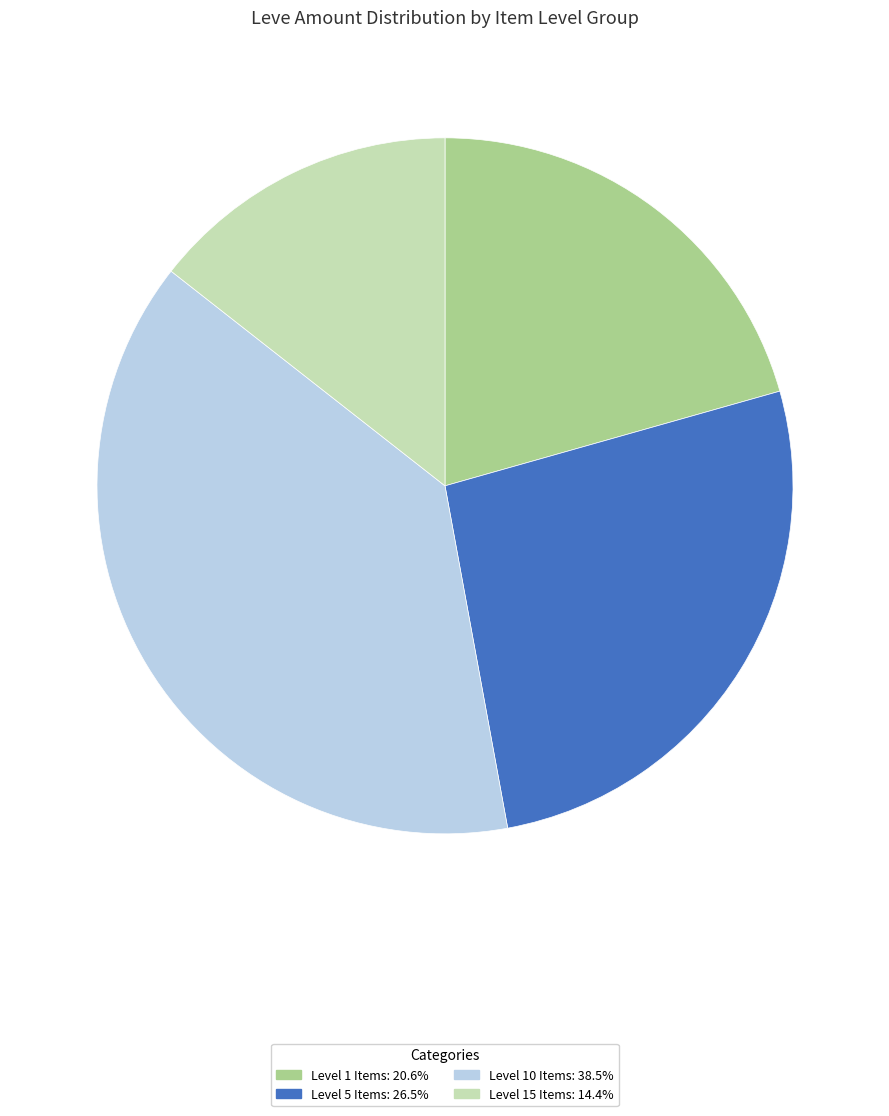

Does any single category account for the majority?

No